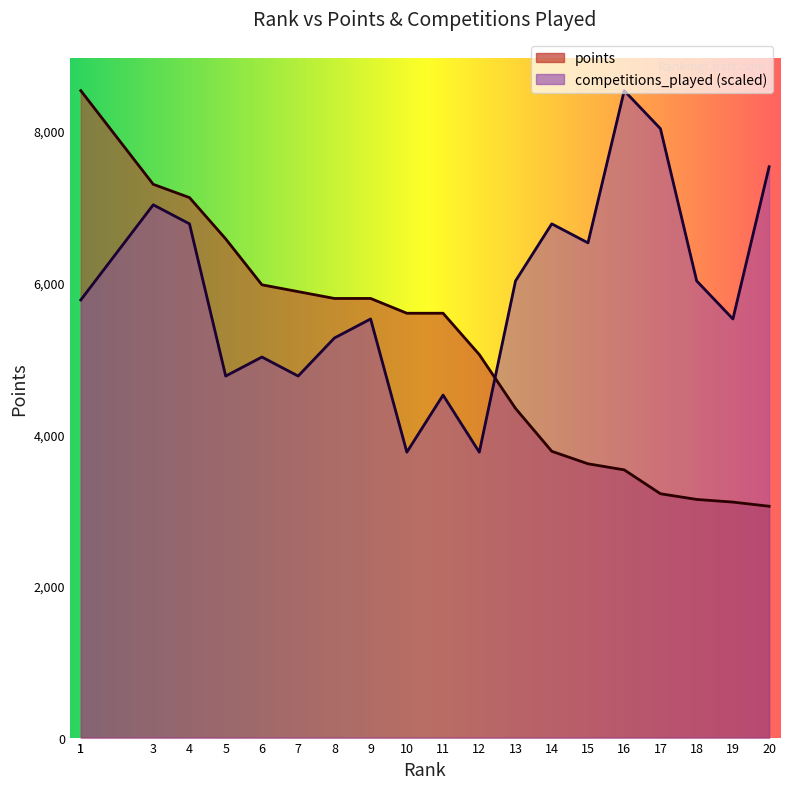

At which category is the sum across all series the highest?

3